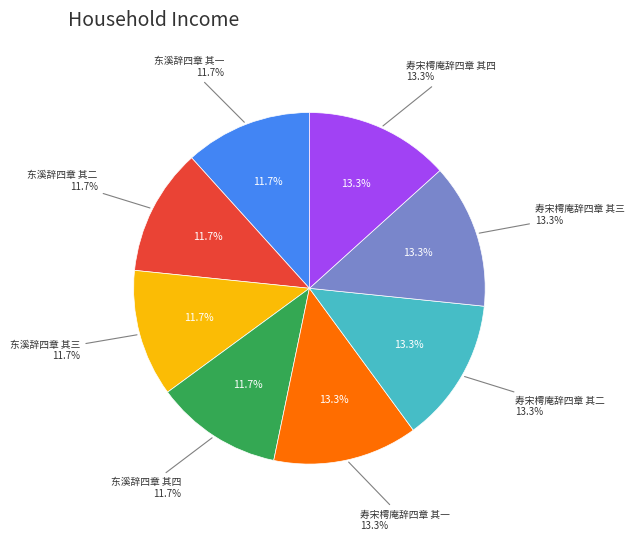

Do 寿宋樗庵辞四章 其二 and 寿宋樗庵辞四章 其四 together represent more than half of the pie?

No